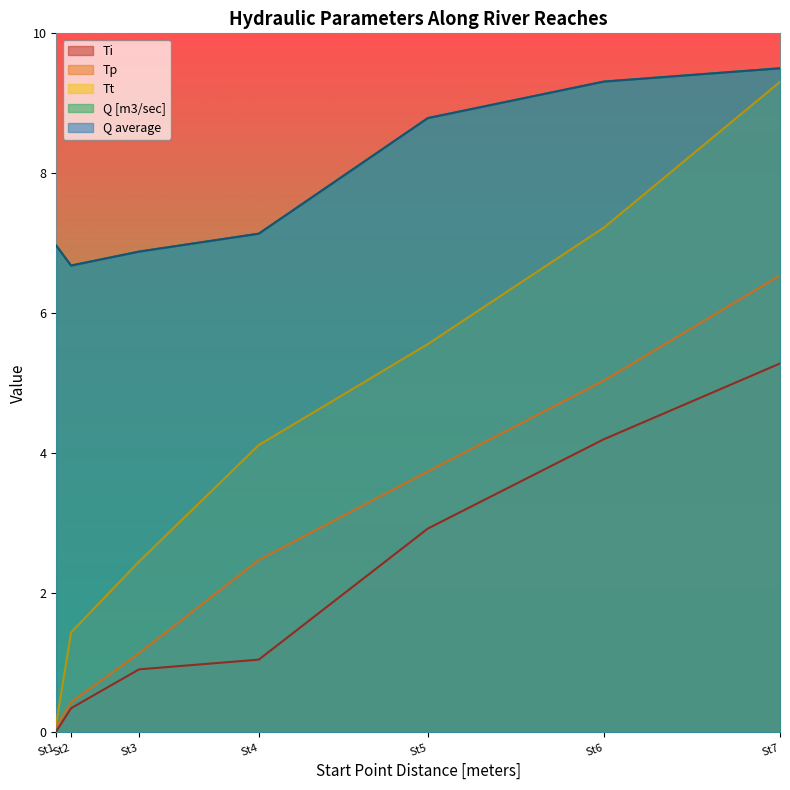

What are all the series names shown in the legend?

Ti, Tp, Tt, Q [m3/sec], Q average